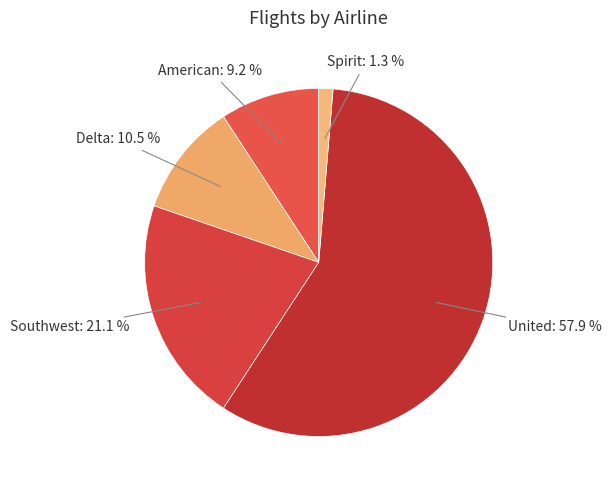

True or false: Spirit accounts for 11% of the total.

False